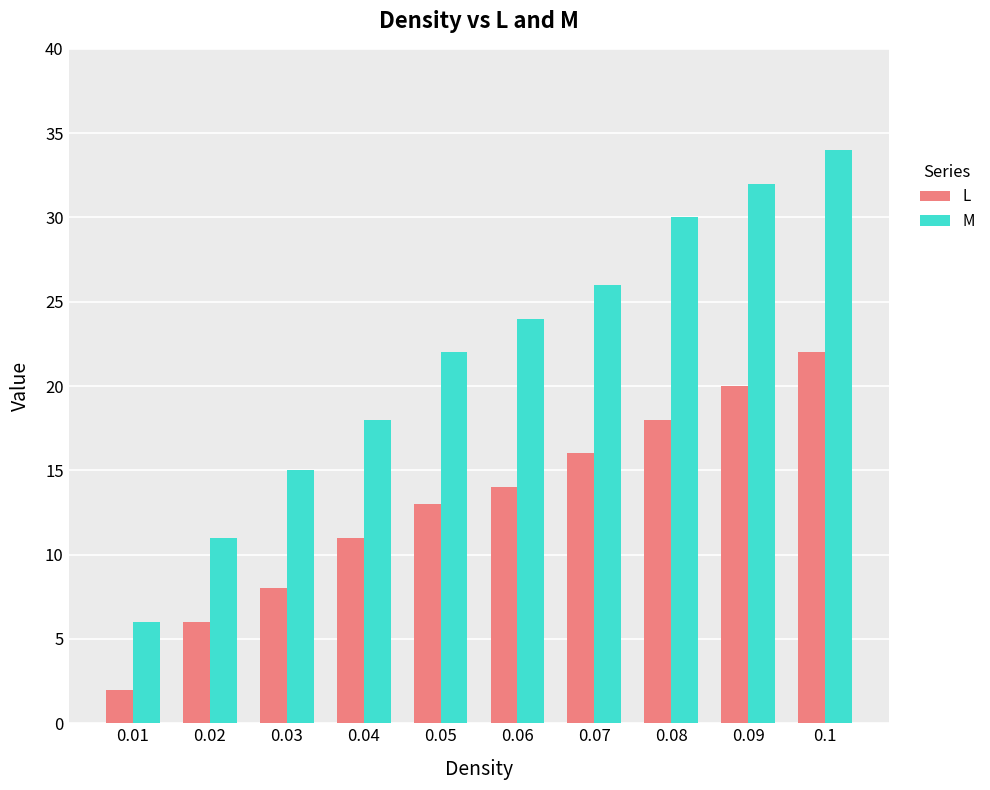

At 0.05, list the series in order from largest to smallest.

M, L